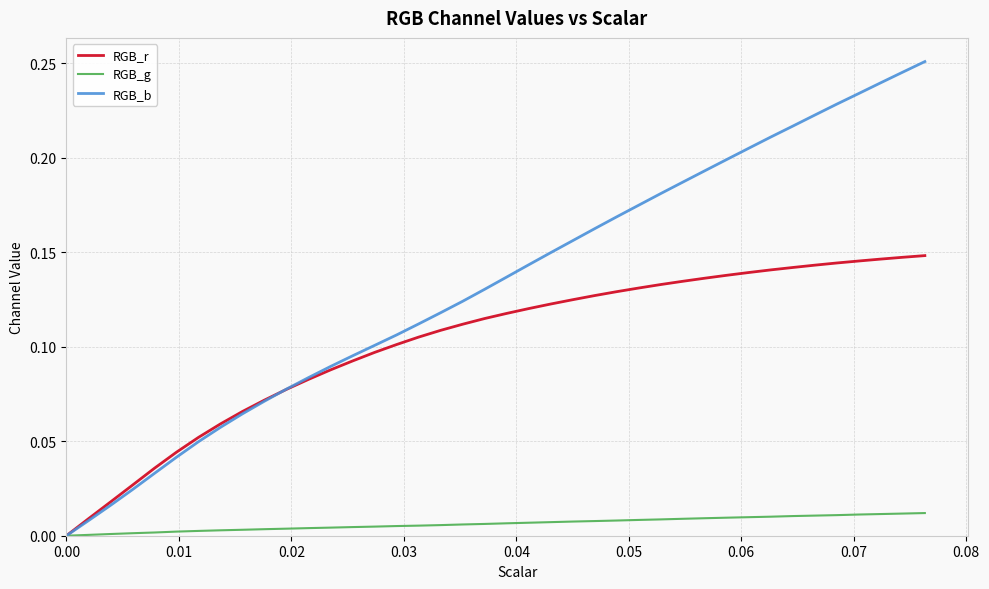

Which series has the largest range (max minus min)?

RGB_b